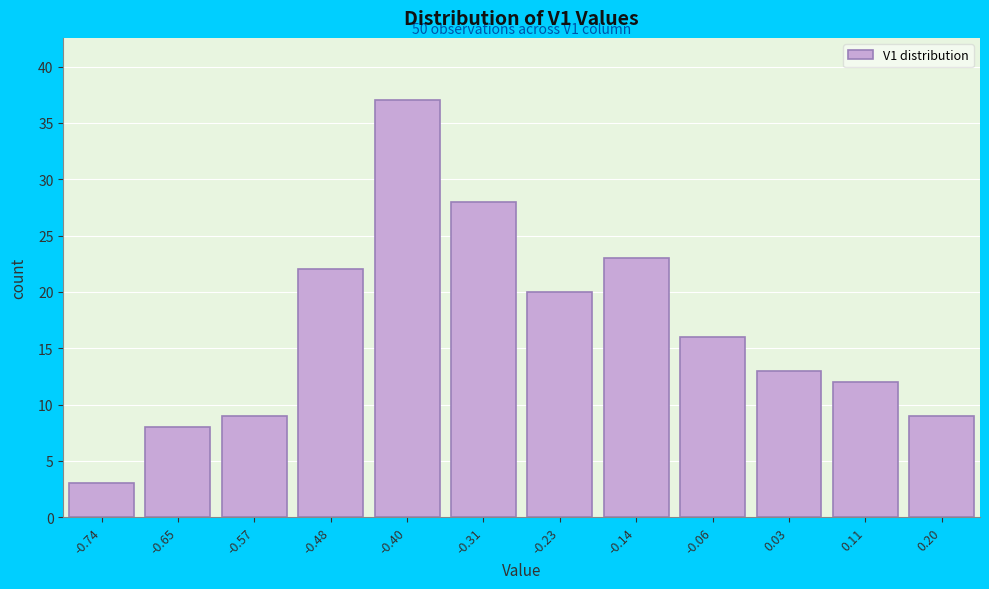

Reading left to right, list all the values displayed in this chart.

-0.74=3	-0.65=8	-0.57=9	-0.48=22	-0.40=37	-0.31=28	-0.23=20	-0.14=23	-0.06=16	0.03=13	0.11=12	0.20=9